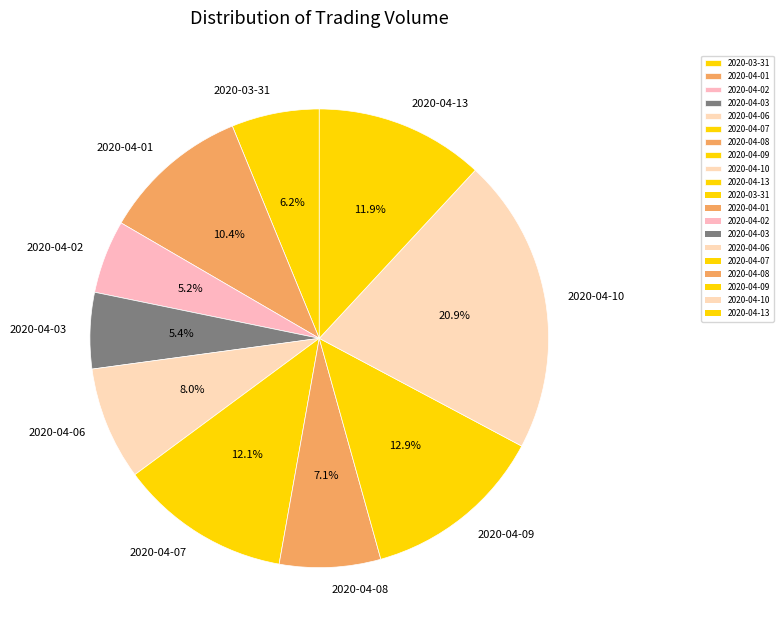

Is 2020-04-02 the majority of the pie?

No